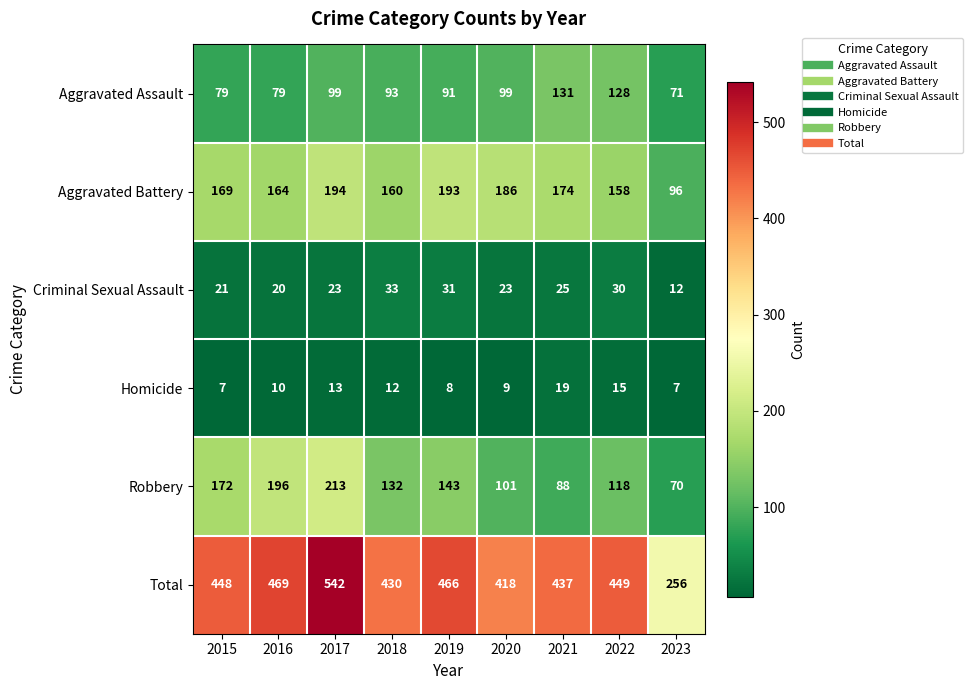

Between 2019 and 2022, which series saw the biggest shift?

Aggravated Assault